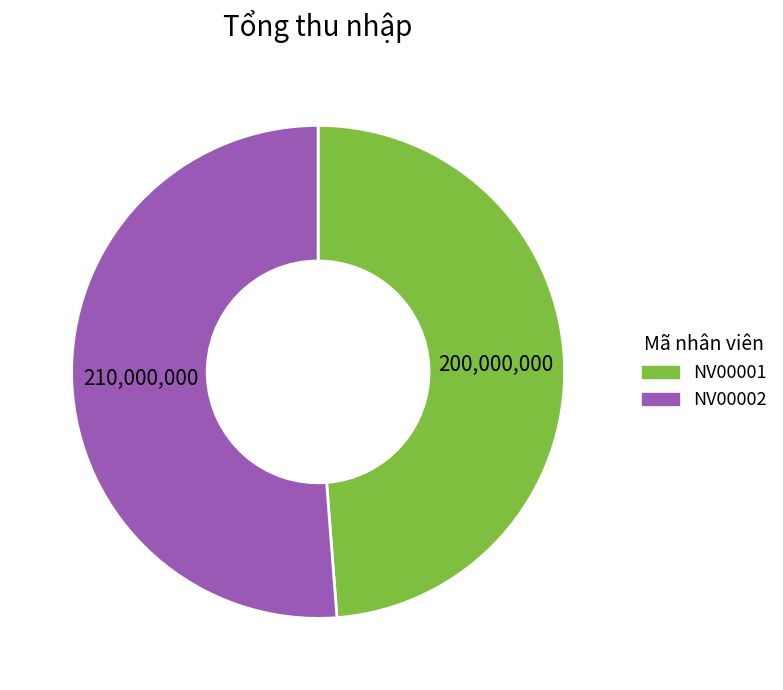

Rank the categories by value from highest to lowest.

NV00002, NV00001